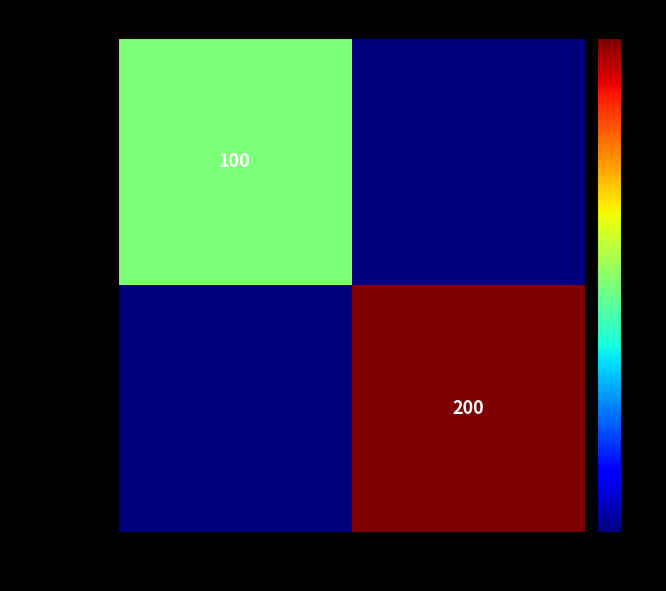

The Weapon_1 series shows 338 at 星空大剑. True or false?

False